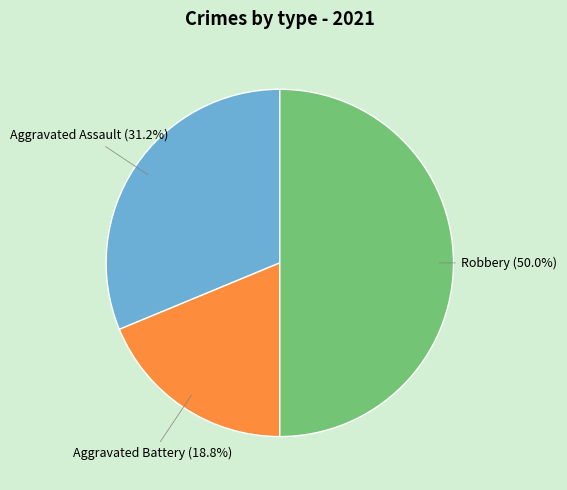

What is the ratio of the value at Aggravated Battery to the value at Robbery?

0.4